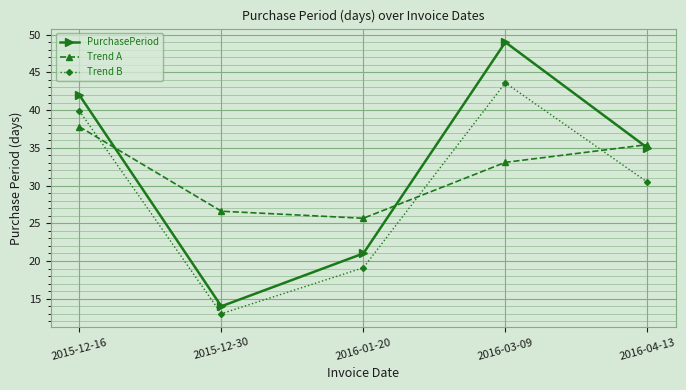

What is the sum of the Trend A values at 2016-04-13 and 2015-12-16?

73.2